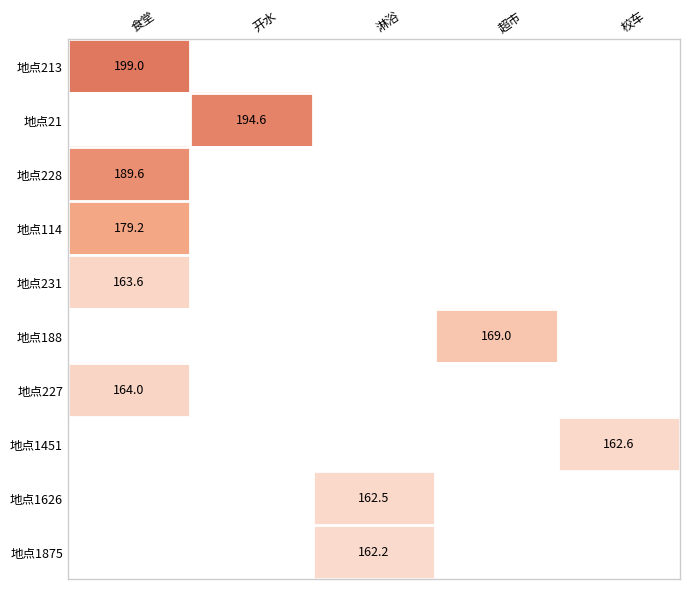

Is it true that 地点231 equals 77.3 at 食堂?

False